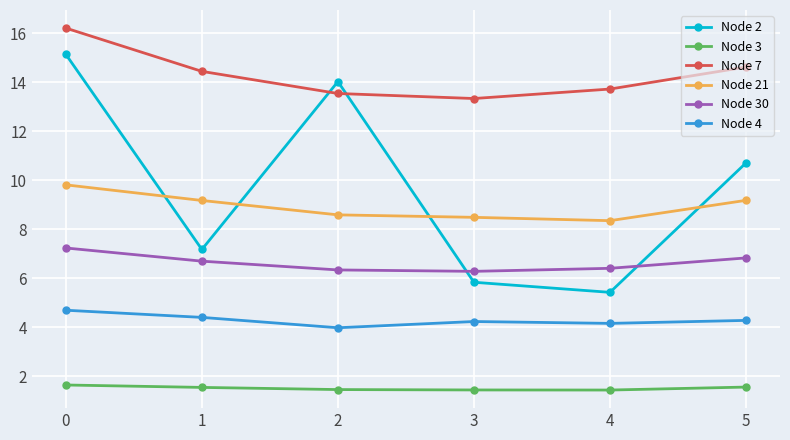

In Node 7, how many points are lower than both neighbors (excluding endpoints)?

1